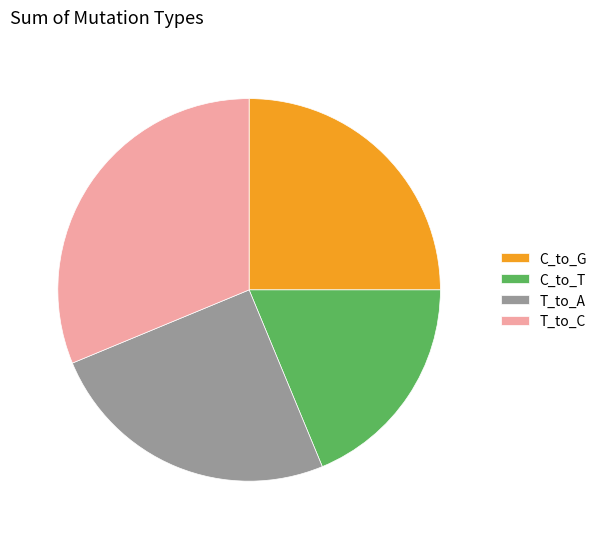

The C_to_T slice represents 32% of the pie. True or false?

False